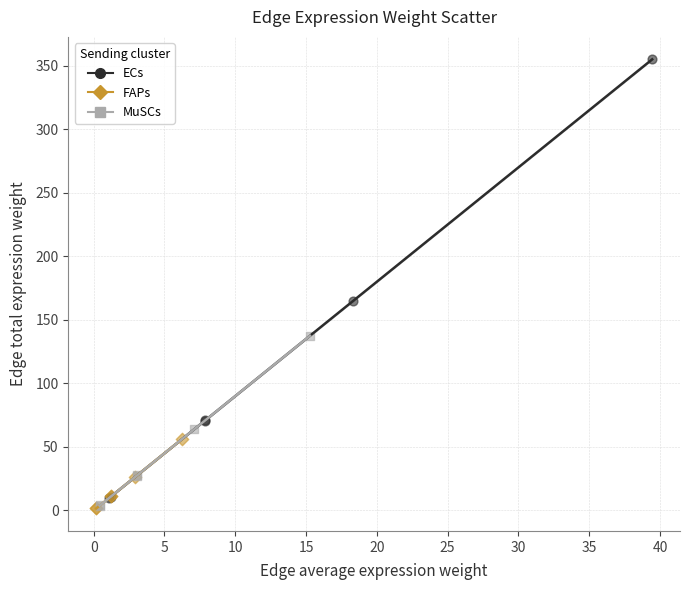

Which series has the widest spread of Y values?

ECs